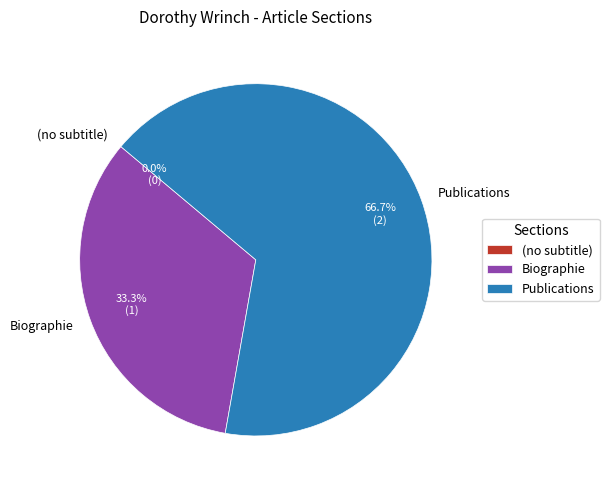

What percentage is NOT represented by Publications?

33.3%